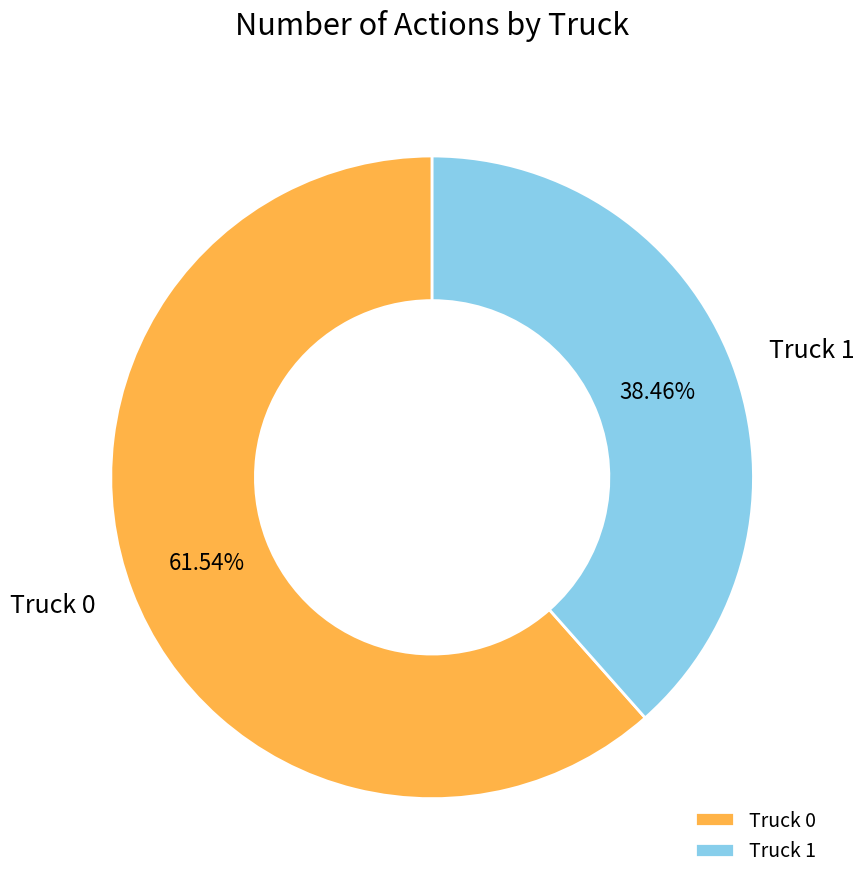

To the nearest percent, what portion does Truck 0 represent?

62%